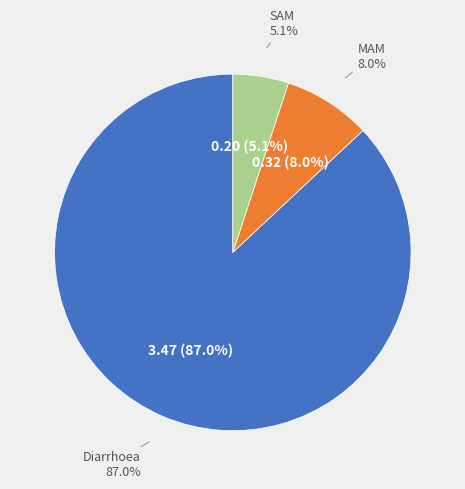

How many segments does this pie chart have?

3